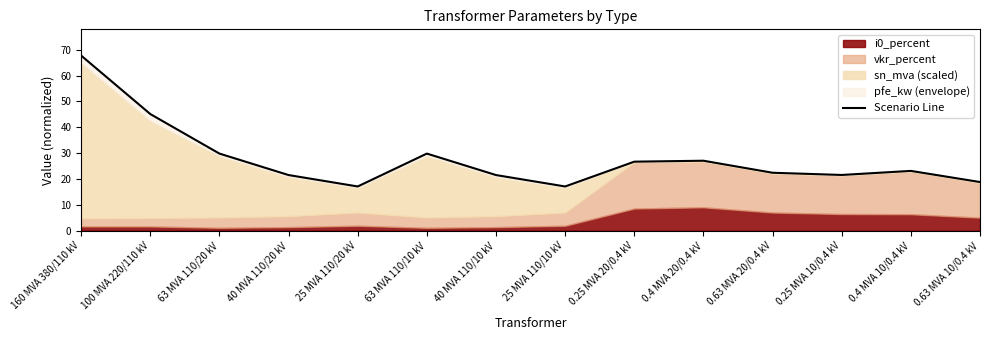

What is the change in value from 0.63 MVA 20/0.4 kV to 0.25 MVA 10/0.4 kV?

-0.9